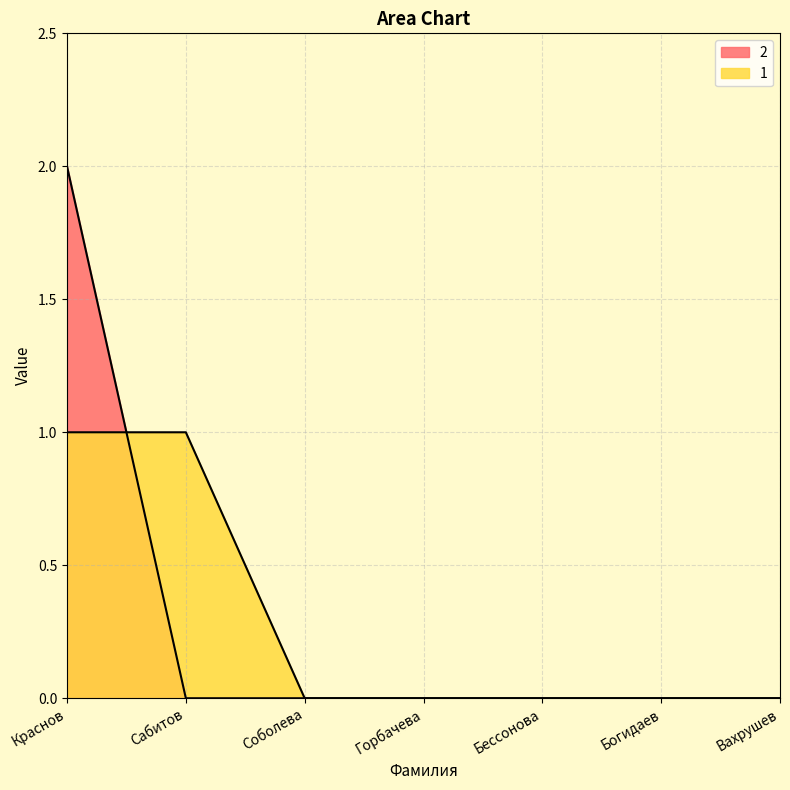

How many intersections are there between 1 and 2?

1